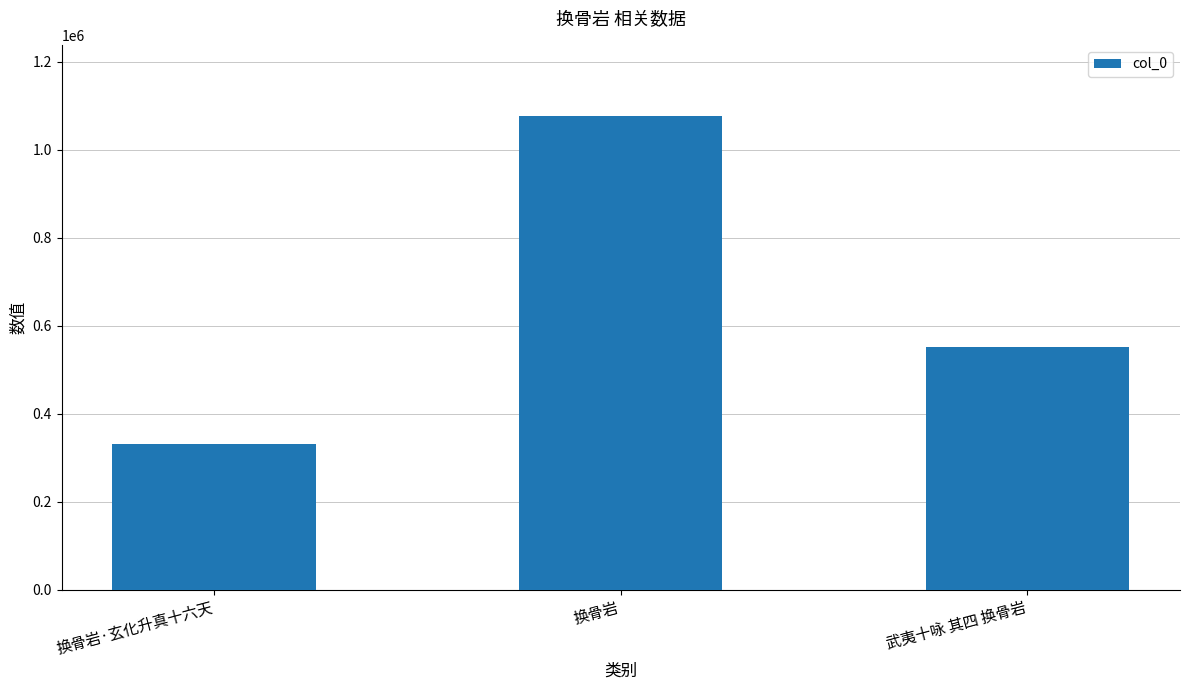

What is the difference between the maximum and second lowest values?

525201